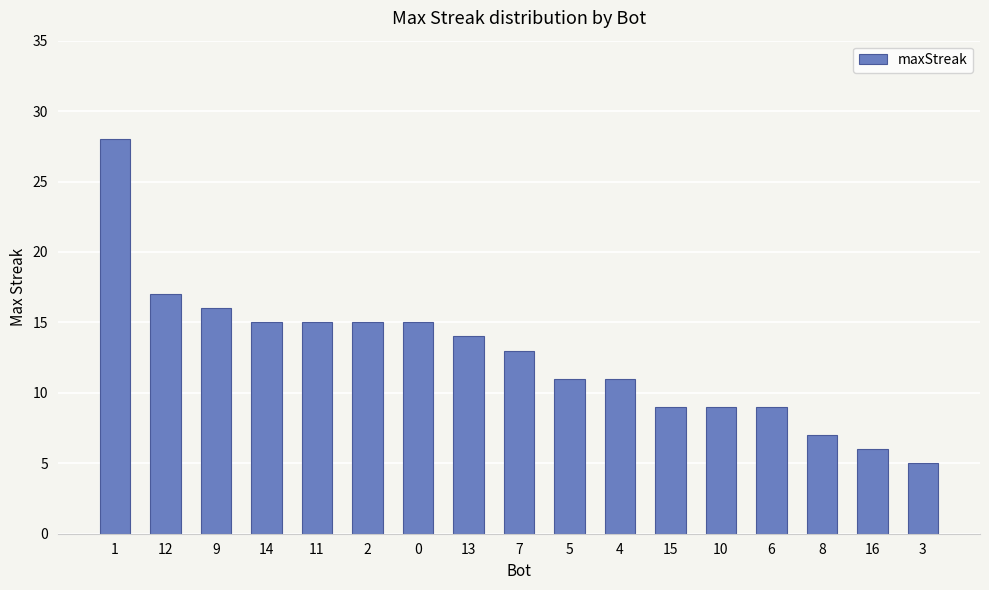

What is the value of the 5th bar from the left?

15